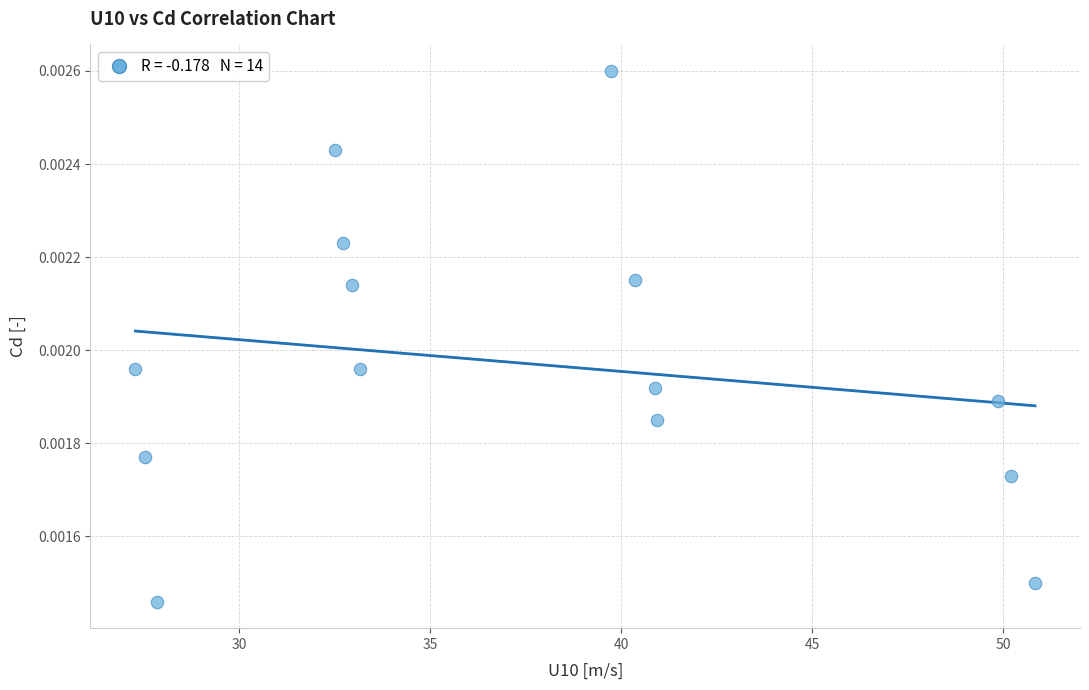

What is the range of X values (max minus min)?

23.6